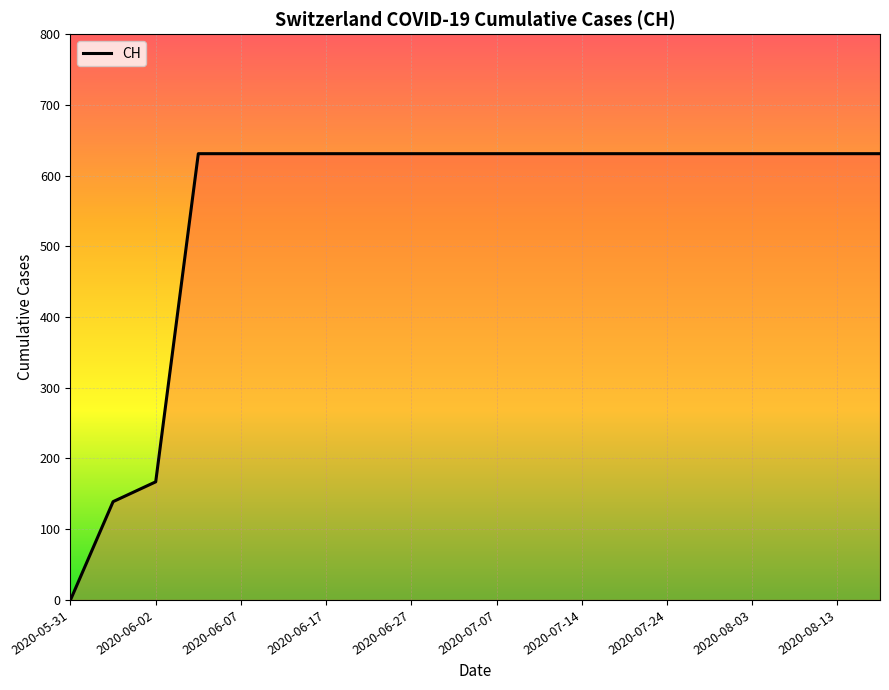

Does the chart display data point markers on the line(s)?

No